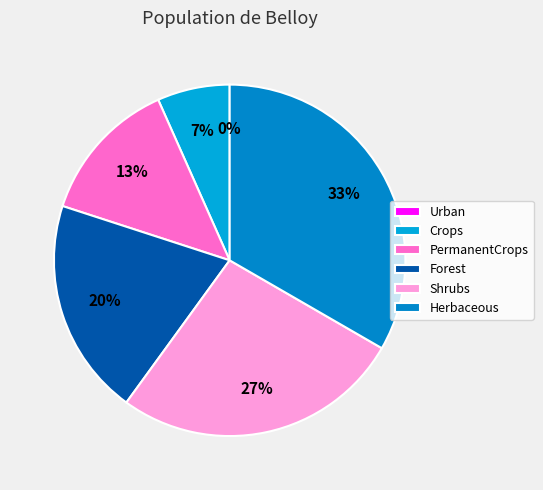

Does any single category account for the majority?

No